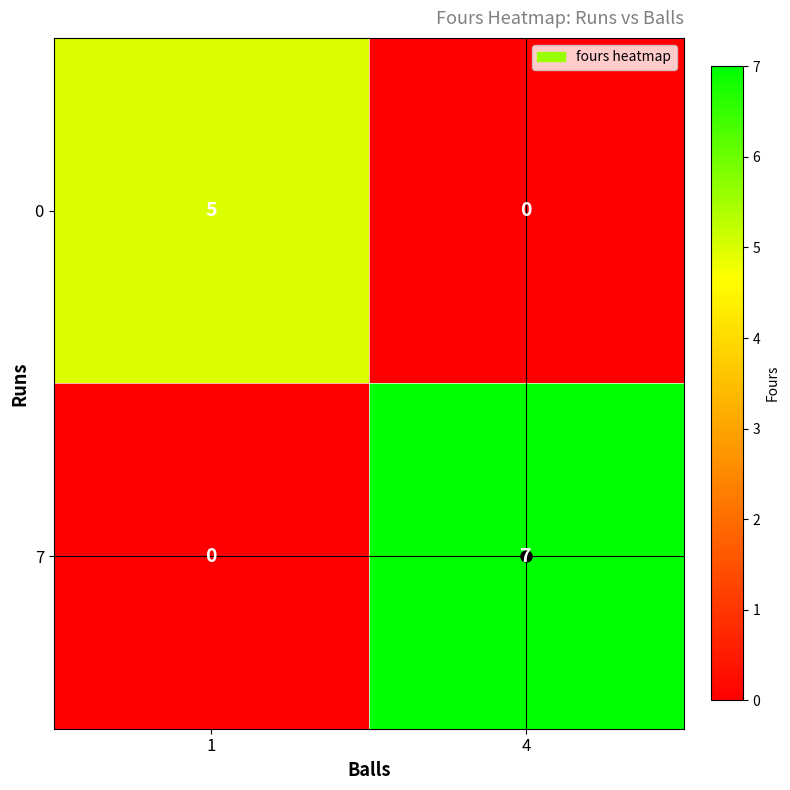

How many distinct data groups are displayed?

2